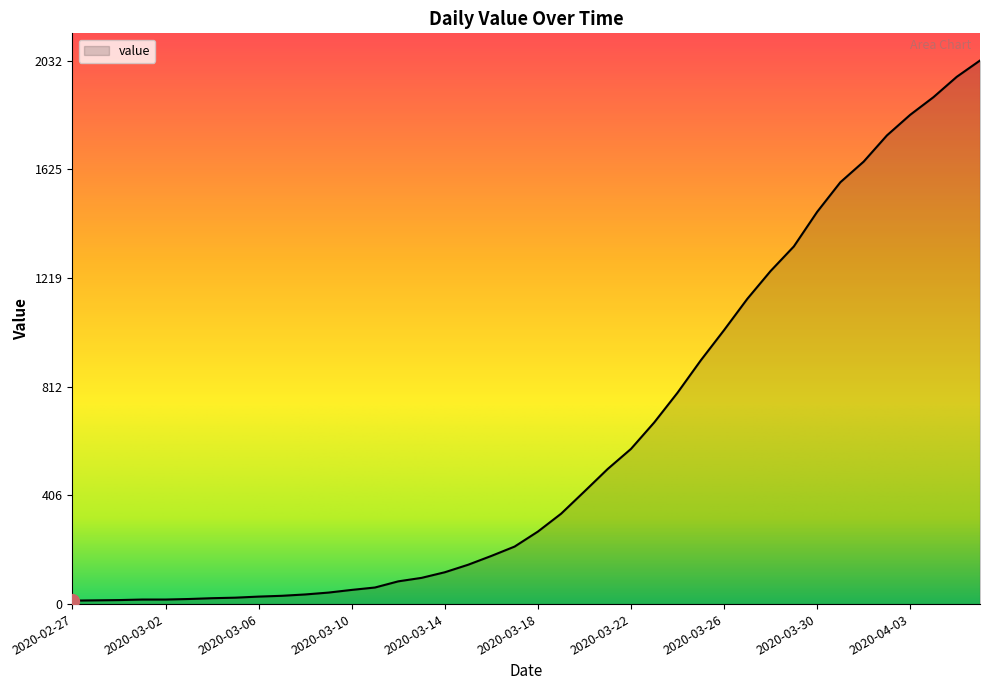

How many lines are shown in the chart?

1